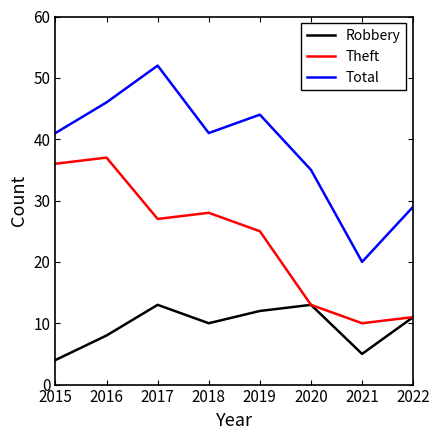

At 2017, list the series in order from largest to smallest.

Total, Theft, Robbery